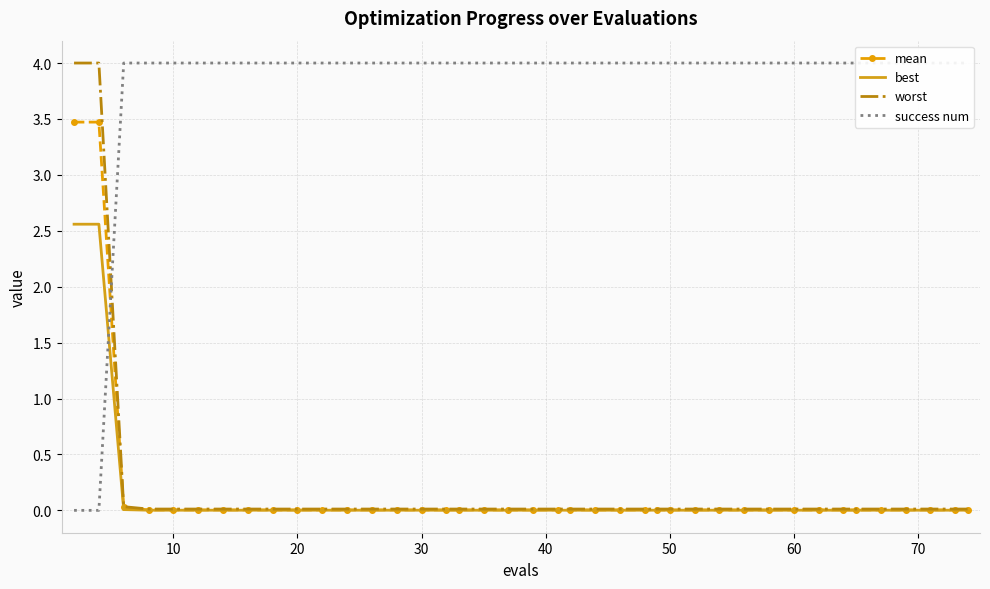

What is the total value across all series at 32?

4.0